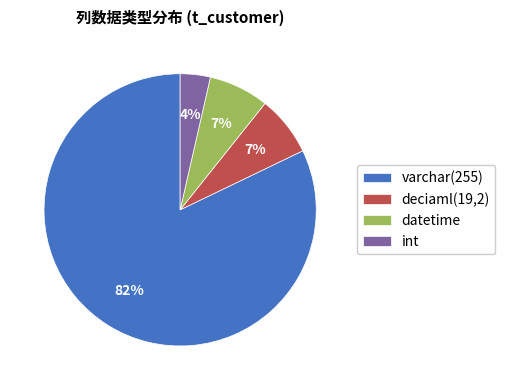

Count the number of slices in the pie.

4